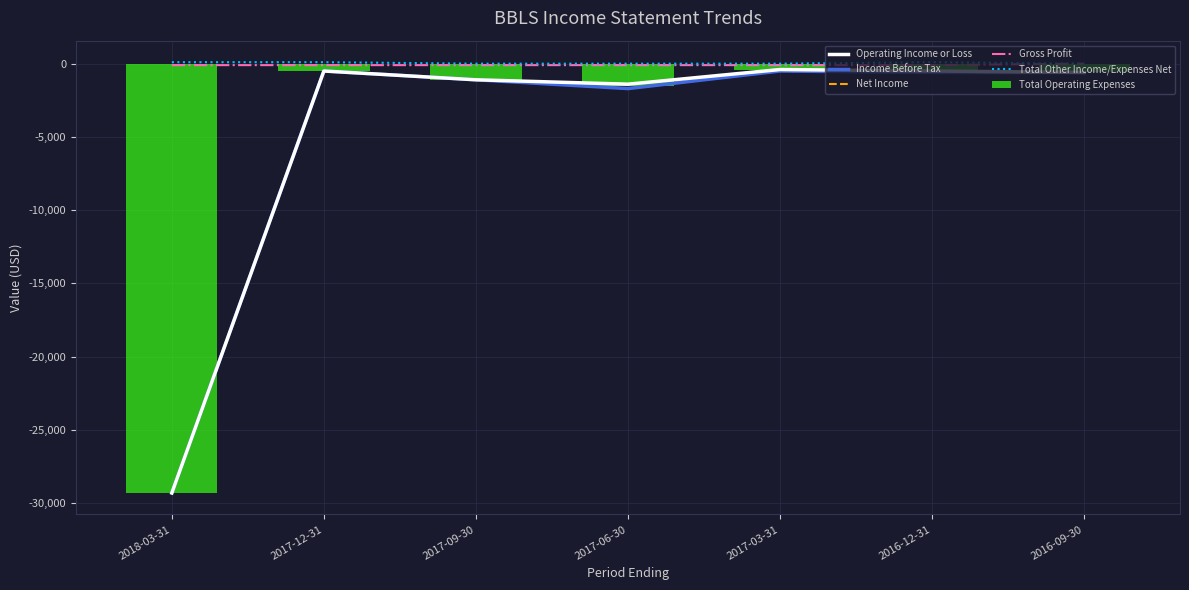

Which series has the largest total across all categories?

Total Other Income/Expenses Net